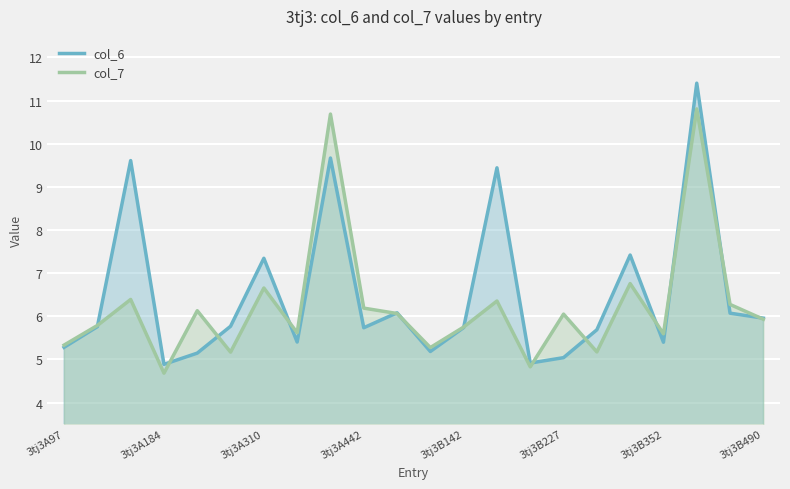

How many intersections are there between col_7 and col_6?

13